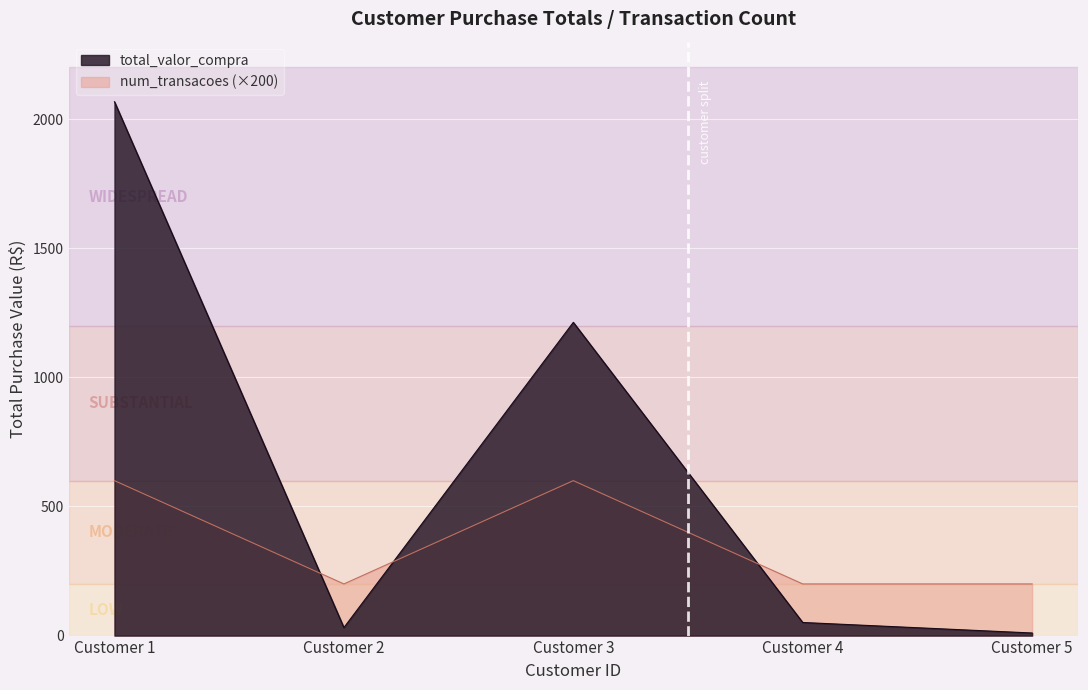

How many data points does each series have?

5